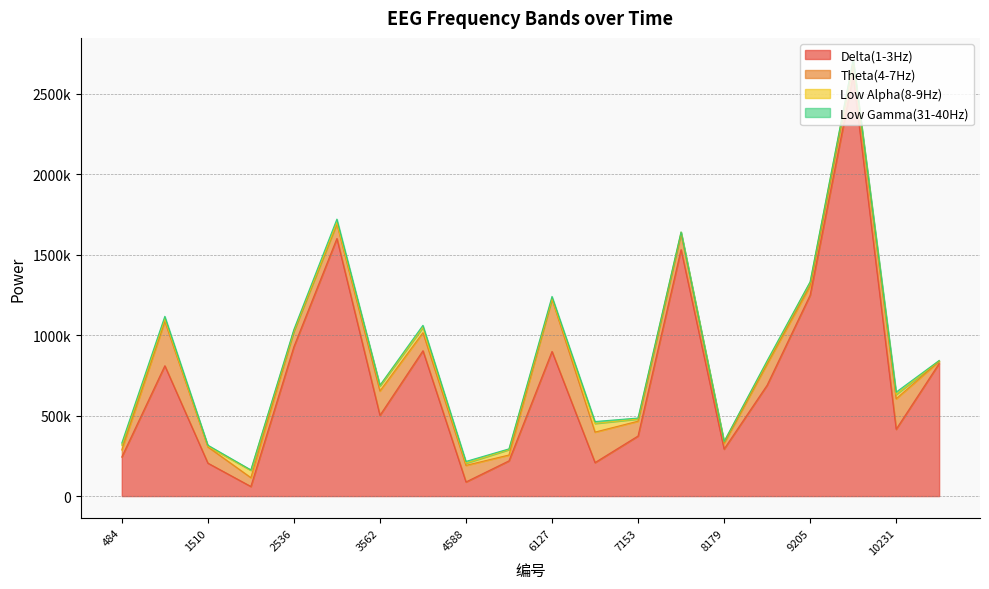

What is the difference between the maximum and minimum values in the Theta(4-7Hz) series?

312402